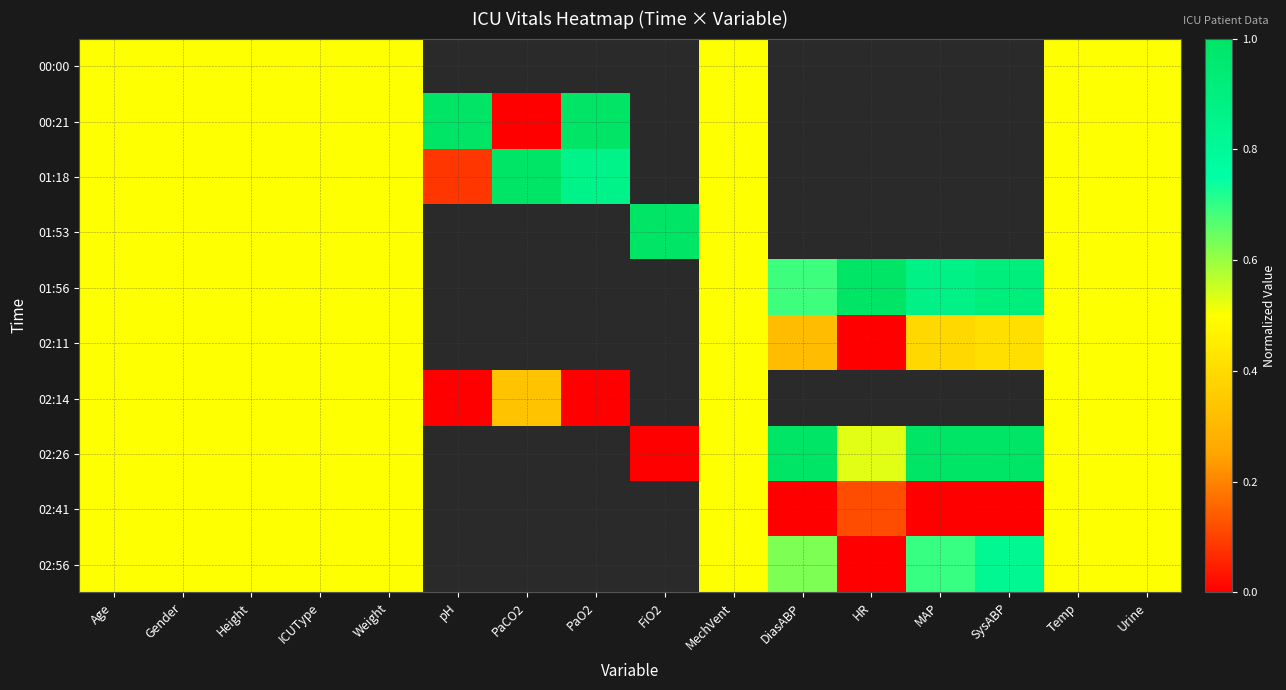

Rank the series at Height from lowest to highest value.

00:00, 00:21, 01:18, 01:53, 01:56, 02:11, 02:14, 02:26, 02:41, 02:56